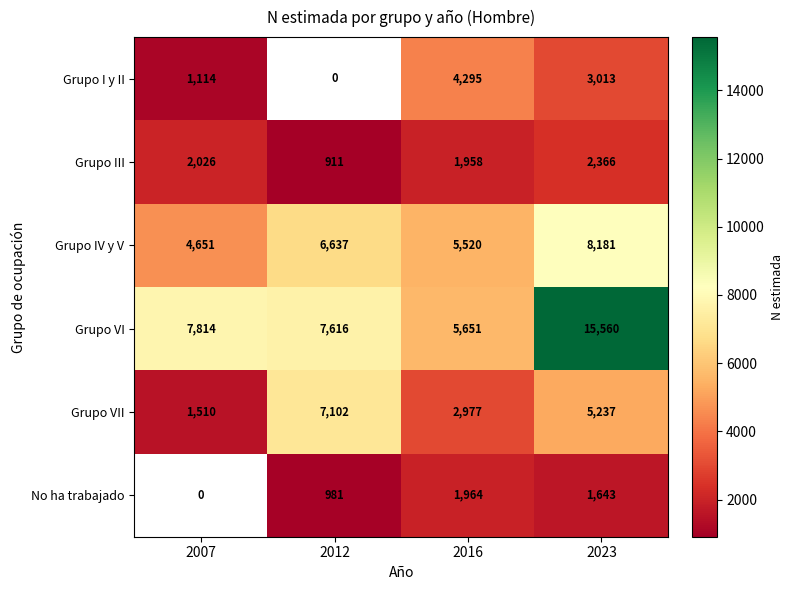

What is the greatest value displayed?

15560.0